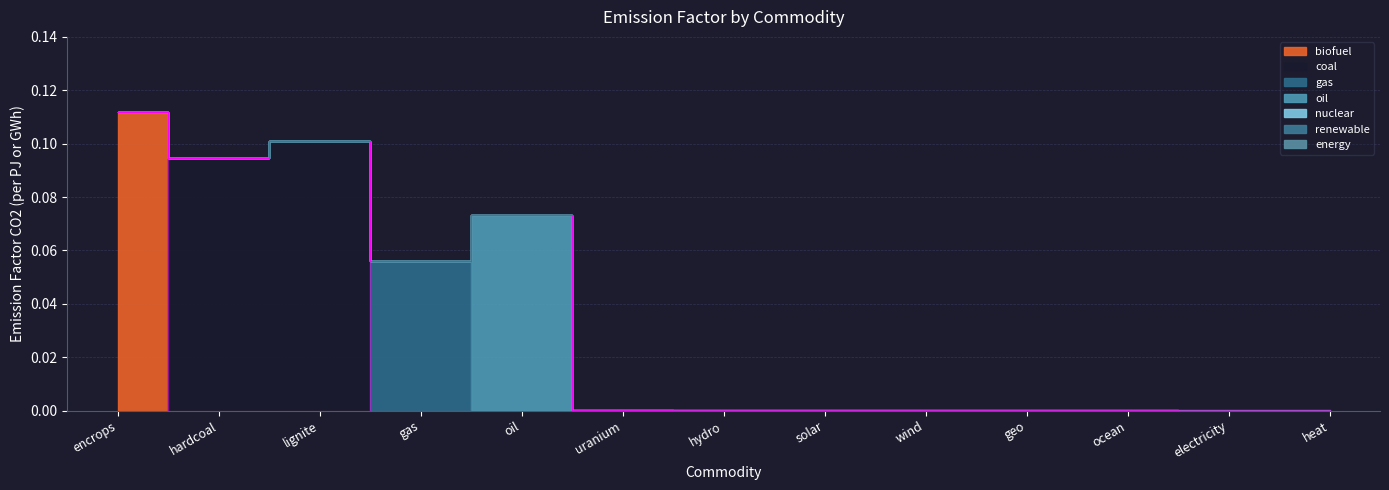

At which category does the chart reach its peak across all series?

encrops